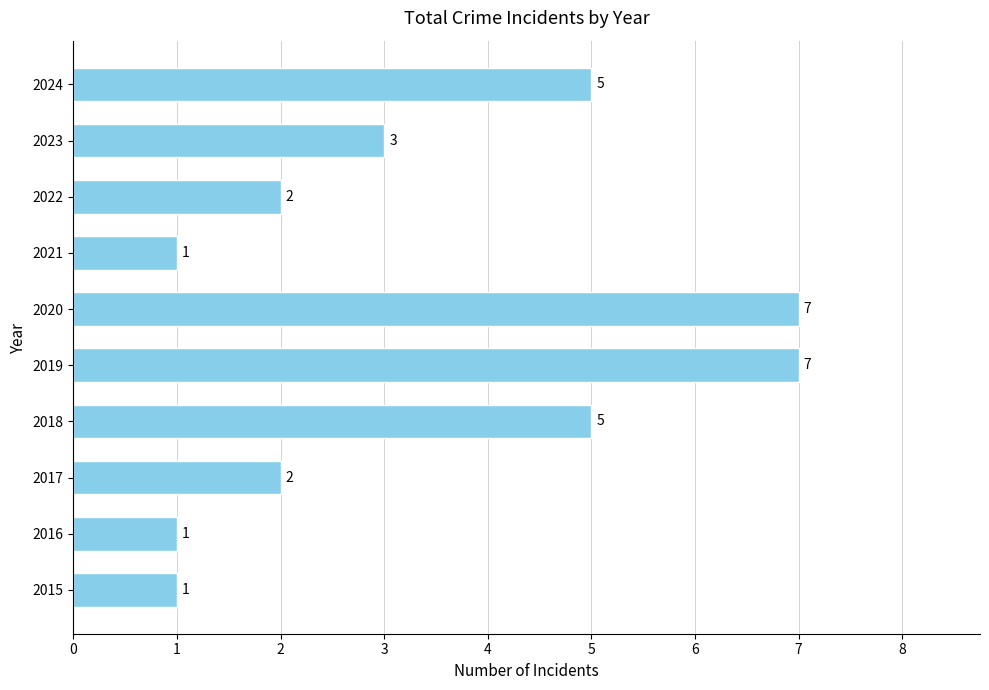

What is the smallest value displayed?

1